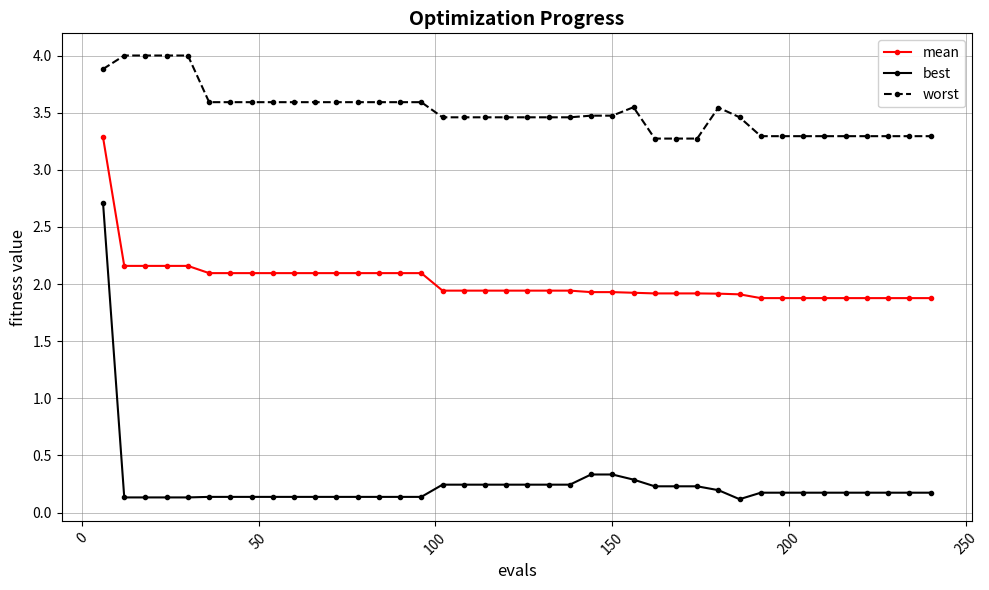

What is the sum of all best values?

10.0